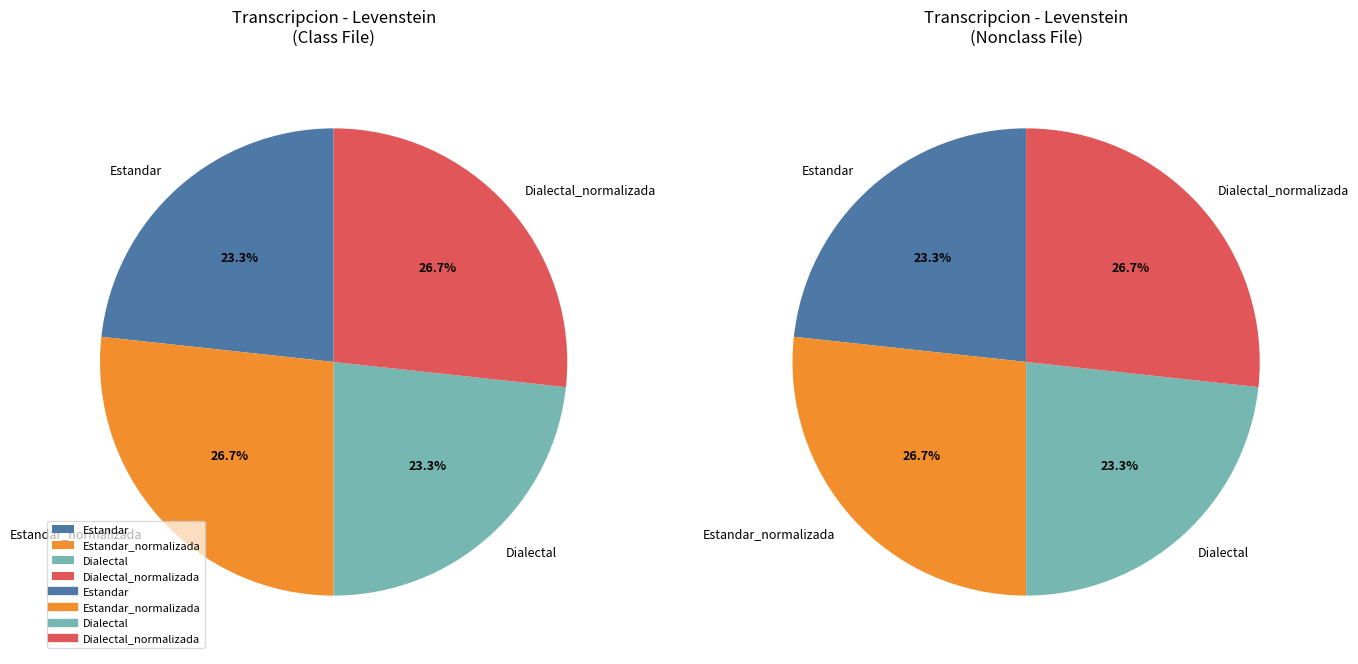

To the nearest percent, what is the difference between the Dialectal_normalizada and Dialectal slice percentages?

3%